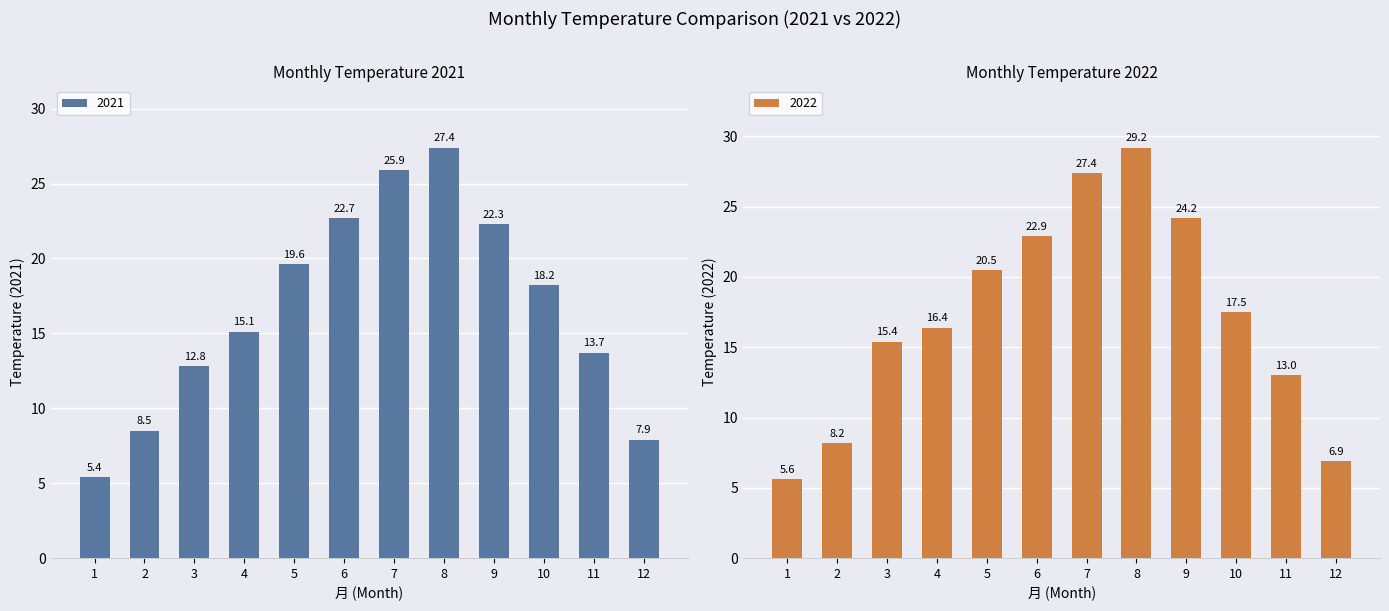

The 2021 series shows 22.3 at 9. True or false?

True